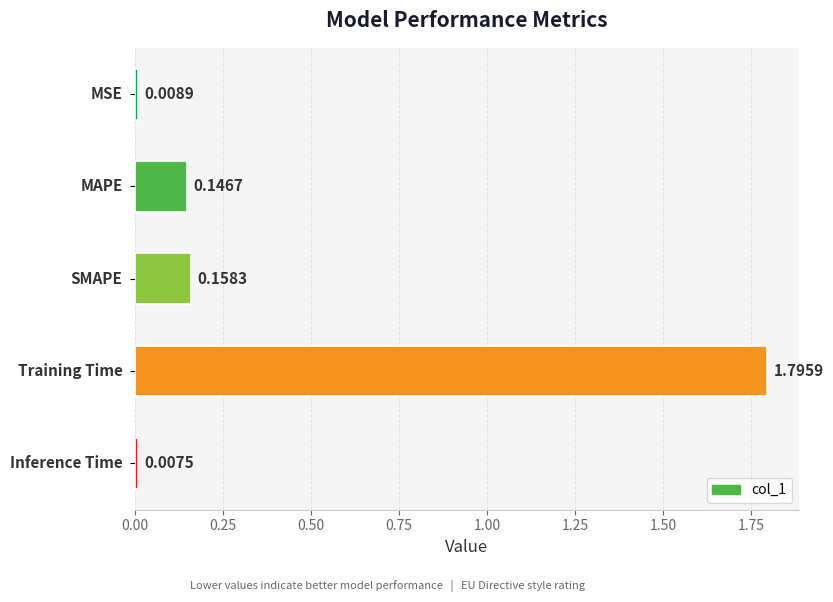

What is the greatest value displayed?

1.8